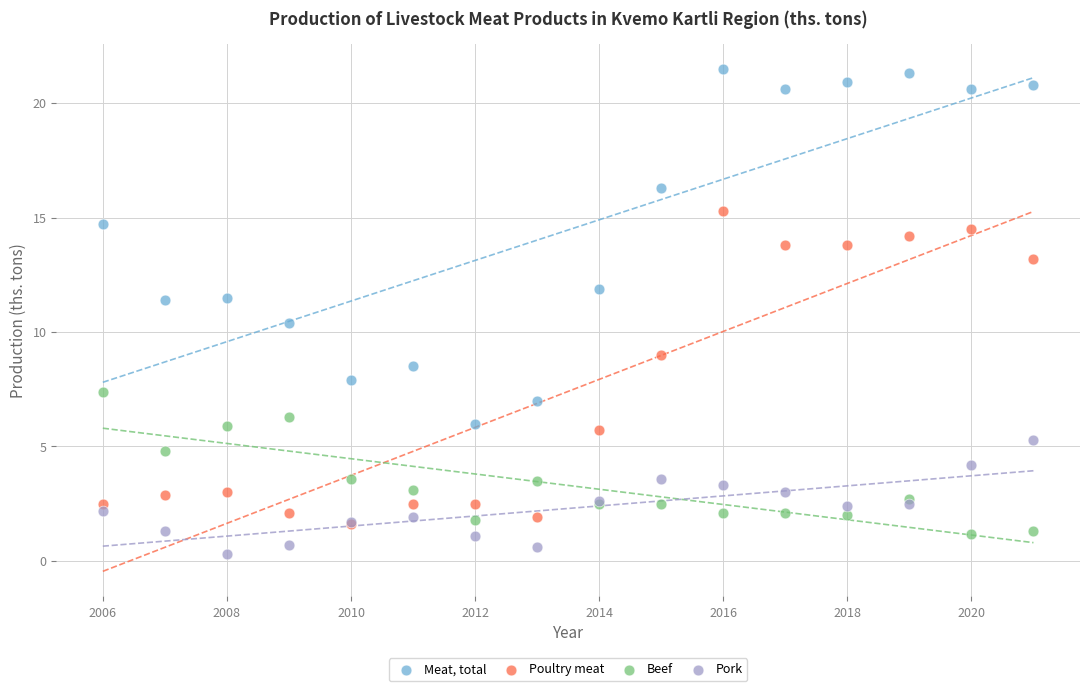

Which series reaches the maximum Y coordinate?

Meat, total